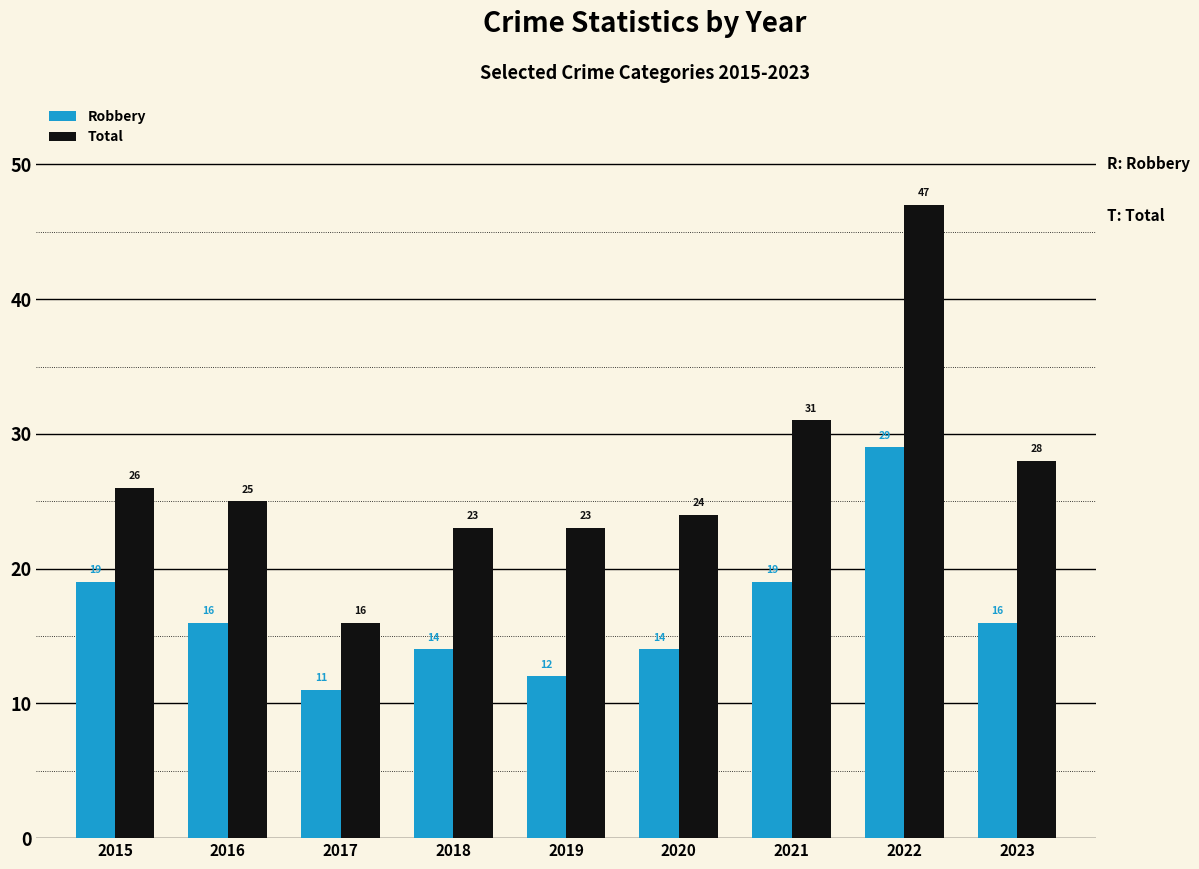

Reading left to right, extract all data points from this chart.

Robbery: 2015=19	2016=16	2017=11	2018=14	2019=12	2020=14	2021=19	2022=29	2023=16
Total: 2015=26	2016=25	2017=16	2018=23	2019=23	2020=24	2021=31	2022=47	2023=28